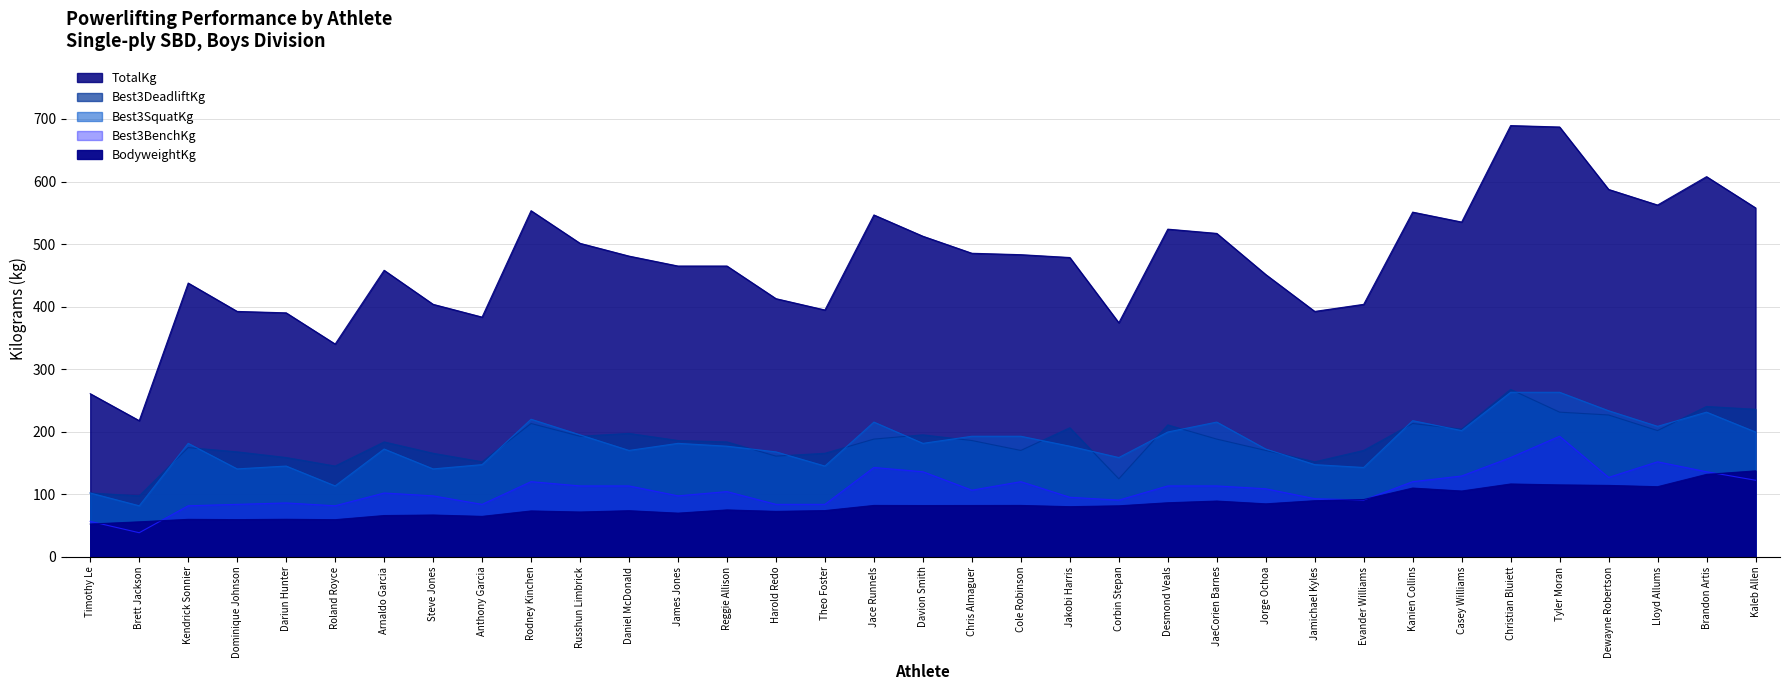

Reading right to left, extract all data points from this chart.

BodyweightKg: Kaleb Allen=137.4	Brandon Artis=131.8	Lloyd Allums=112.1	Dewayne Robertson=114.2	Tyler Moran=115.0	Christian Bluiett=116.5	Casey Williams=105.2	Kanien Collins=110.0	Evander Williams=91.6	Jamichael Kyles=89.7	Jorge Ochoa=84.7	JaeCorien Barnes=89.2	Desmond Veals=86.5	Corbin Stepan=81.6	Jakobi Harris=80.2	Cole Robinson=82.2	Chris Almaguer=82.1	Davion Smith=82.0	Jace Runnels=82.2	Theo Foster=73.9	Harold Redo=72.7	Reggie Allison=75.0	James Jones=69.8	Daniel McDonald=73.8	Russhun Limbrick=71.7	Rodney Kinchen=73.4	Anthony Garcia=64.7	Steve Jones=66.9	Arnaldo Garcia=66.0	Roland Royce=59.4	Dariun Hunter=60.1	Dominique Johnson=59.5	Kendrick Sonnier=60.0	Brett Jackson=56.0	Timothy Le=52.4
Best3SquatKg: Kaleb Allen=199.6	Brandon Artis=231.3	Lloyd Allums=208.7	Dewayne Robertson=233.6	Tyler Moran=263.1	Christian Bluiett=263.1	Casey Williams=201.8	Kanien Collins=217.7	Evander Williams=142.9	Jamichael Kyles=147.4	Jorge Ochoa=172.4	JaeCorien Barnes=215.5	Desmond Veals=199.6	Corbin Stepan=158.8	Jakobi Harris=176.9	Cole Robinson=192.8	Chris Almaguer=192.8	Davion Smith=181.4	Jace Runnels=215.5	Theo Foster=145.2	Harold Redo=167.8	Reggie Allison=176.9	James Jones=181.4	Daniel McDonald=170.1	Russhun Limbrick=195.0	Rodney Kinchen=220.0	Anthony Garcia=147.4	Steve Jones=140.6	Arnaldo Garcia=172.4	Roland Royce=113.4	Dariun Hunter=145.2	Dominique Johnson=140.6	Kendrick Sonnier=181.4	Brett Jackson=81.7	Timothy Le=102.1
Best3BenchKg: Kaleb Allen=122.5	Brandon Artis=136.1	Lloyd Allums=151.9	Dewayne Robertson=127.0	Tyler Moran=192.8	Christian Bluiett=158.8	Casey Williams=129.3	Kanien Collins=120.2	Evander Williams=90.7	Jamichael Kyles=93.0	Jorge Ochoa=108.9	JaeCorien Barnes=113.4	Desmond Veals=113.4	Corbin Stepan=90.7	Jakobi Harris=95.2	Cole Robinson=120.2	Chris Almaguer=106.6	Davion Smith=136.1	Jace Runnels=142.9	Theo Foster=83.9	Harold Redo=83.9	Reggie Allison=104.3	James Jones=97.5	Daniel McDonald=113.4	Russhun Limbrick=113.4	Rodney Kinchen=120.2	Anthony Garcia=83.9	Steve Jones=97.5	Arnaldo Garcia=102.1	Roland Royce=81.7	Dariun Hunter=86.2	Dominique Johnson=83.9	Kendrick Sonnier=81.7	Brett Jackson=38.6	Timothy Le=56.7
Best3DeadliftKg: Kaleb Allen=235.9	Brandon Artis=240.4	Lloyd Allums=201.8	Dewayne Robertson=226.8	Tyler Moran=231.3	Christian Bluiett=267.6	Casey Williams=204.1	Kanien Collins=213.2	Evander Williams=170.1	Jamichael Kyles=151.9	Jorge Ochoa=170.1	JaeCorien Barnes=188.2	Desmond Veals=210.9	Corbin Stepan=124.7	Jakobi Harris=206.4	Cole Robinson=170.1	Chris Almaguer=186.0	Davion Smith=195.0	Jace Runnels=188.2	Theo Foster=165.6	Harold Redo=161.0	Reggie Allison=183.7	James Jones=186.0	Daniel McDonald=197.3	Russhun Limbrick=192.8	Rodney Kinchen=213.2	Anthony Garcia=151.9	Steve Jones=165.6	Arnaldo Garcia=183.7	Roland Royce=145.2	Dariun Hunter=158.8	Dominique Johnson=167.8	Kendrick Sonnier=174.6	Brett Jackson=97.5	Timothy Le=102.1
TotalKg: Kaleb Allen=557.9	Brandon Artis=607.8	Lloyd Allums=562.5	Dewayne Robertson=587.4	Tyler Moran=687.2	Christian Bluiett=689.5	Casey Williams=535.2	Kanien Collins=551.1	Evander Williams=403.7	Jamichael Kyles=392.4	Jorge Ochoa=451.3	JaeCorien Barnes=517.1	Desmond Veals=523.9	Corbin Stepan=374.2	Jakobi Harris=478.5	Cole Robinson=483.1	Chris Almaguer=485.3	Davion Smith=512.6	Jace Runnels=546.6	Theo Foster=394.6	Harold Redo=412.8	Reggie Allison=464.9	James Jones=464.9	Daniel McDonald=480.8	Russhun Limbrick=501.2	Rodney Kinchen=553.4	Anthony Garcia=383.3	Steve Jones=403.7	Arnaldo Garcia=458.1	Roland Royce=340.2	Dariun Hunter=390.1	Dominique Johnson=392.4	Kendrick Sonnier=437.7	Brett Jackson=217.7	Timothy Le=260.8